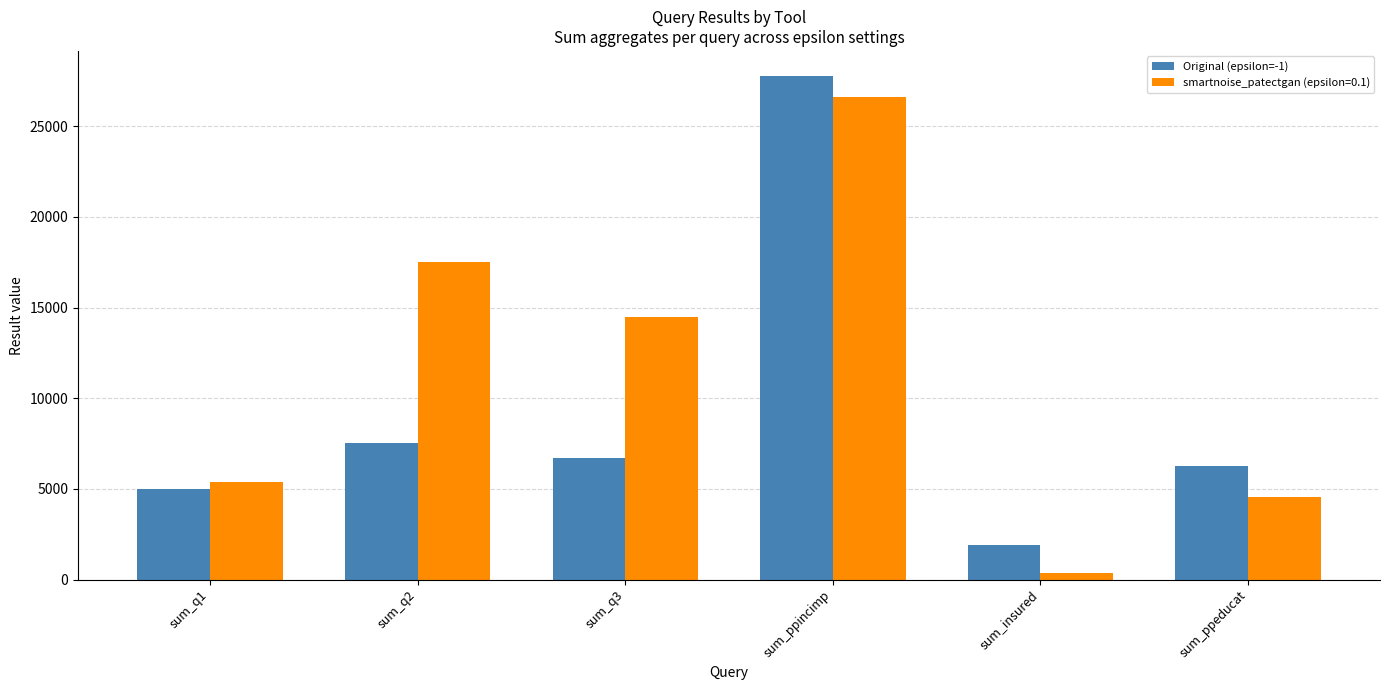

Which series has the widest spread of values?

smartnoise_patectgan (epsilon=0.1)